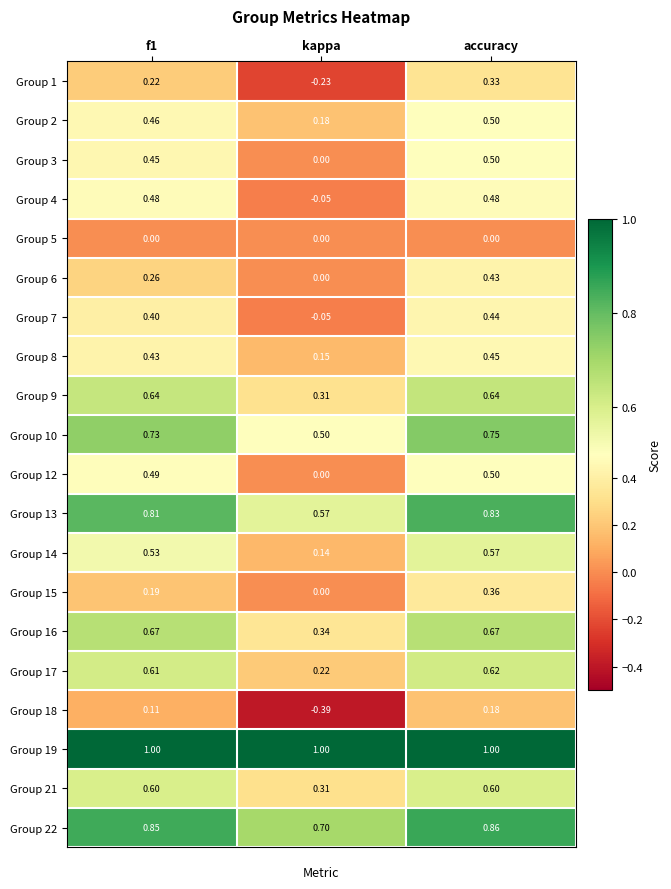

How many distinct data groups are displayed?

20